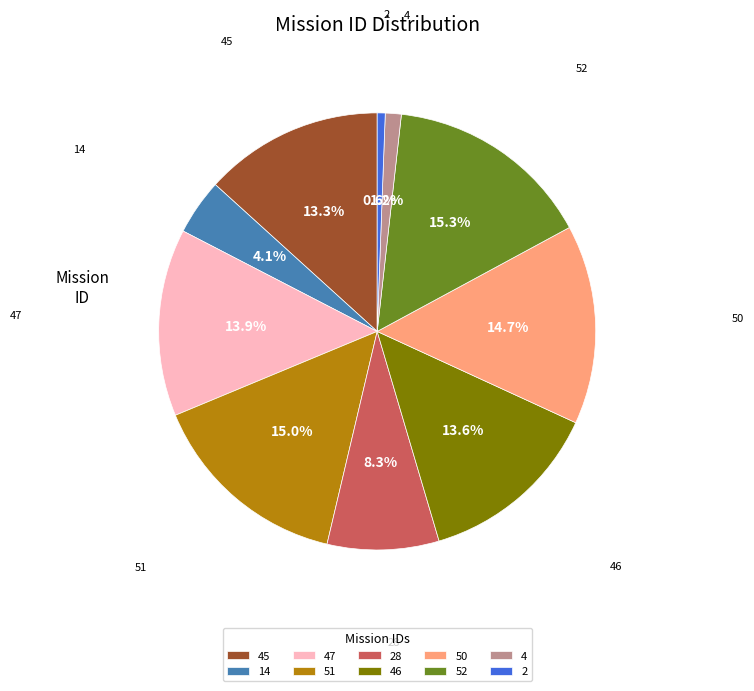

To the nearest percent, what is the difference between the 50 and 4 slice percentages?

14%